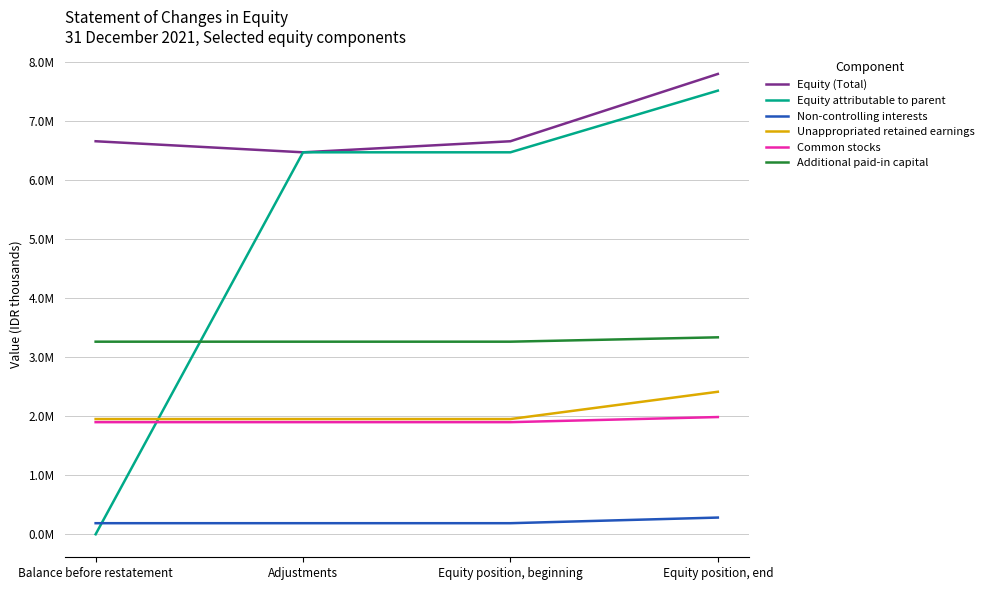

What is the total value across all series at Adjustments?

20236745